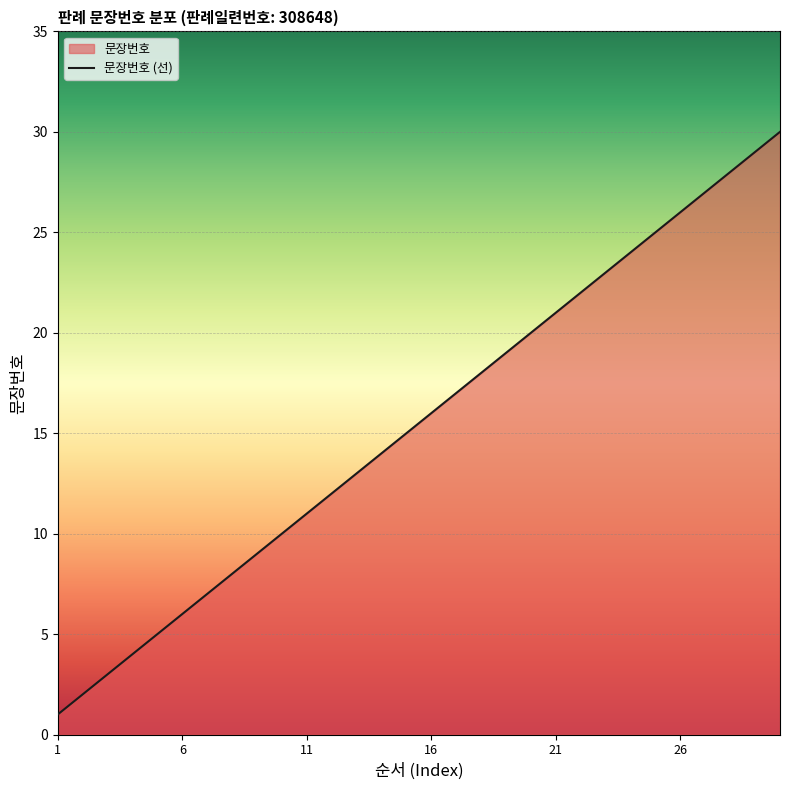

True or false: there are more than 1 points higher than both neighbors.

False